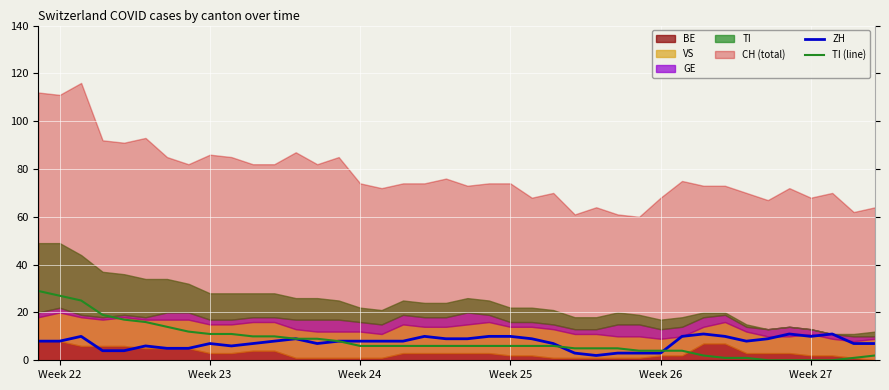

What is the highest value of the TI (line) series?

29